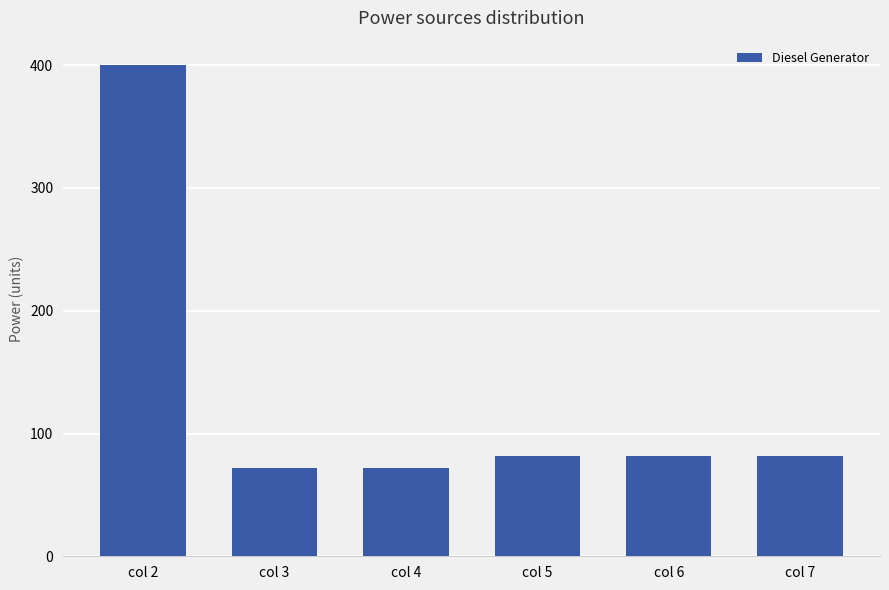

What is the difference between the maximum and second lowest values?

328